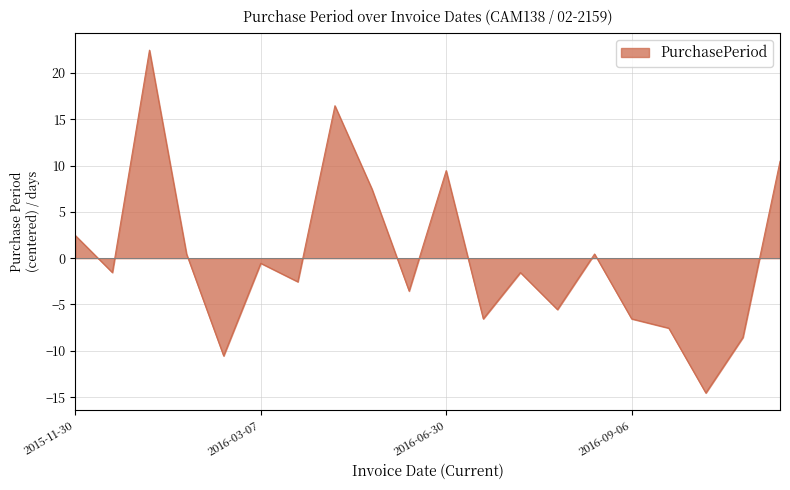

Does the chart display data point markers on the line(s)?

No